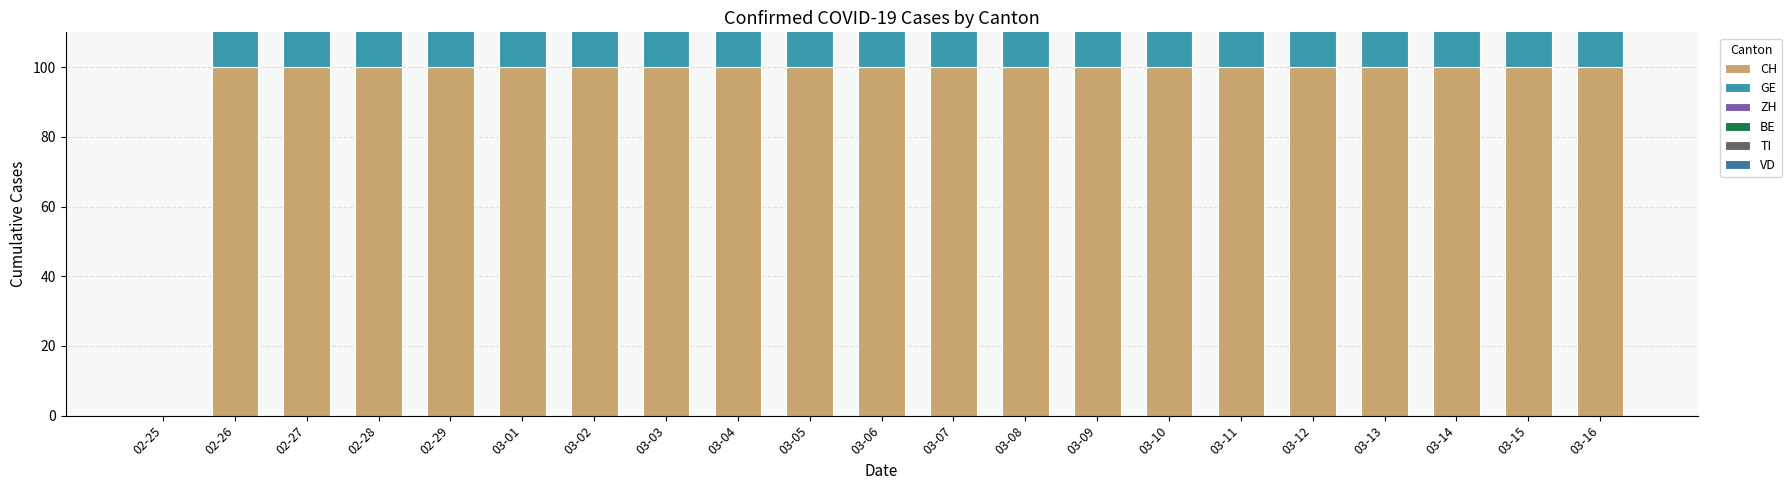

What is the greatest value displayed?

100.0